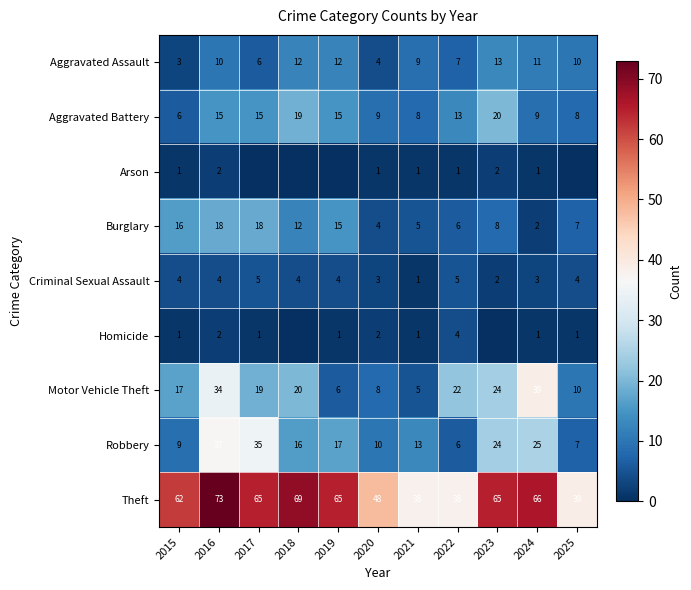

Which series changed the most between 2020 and 2022?

Motor Vehicle Theft